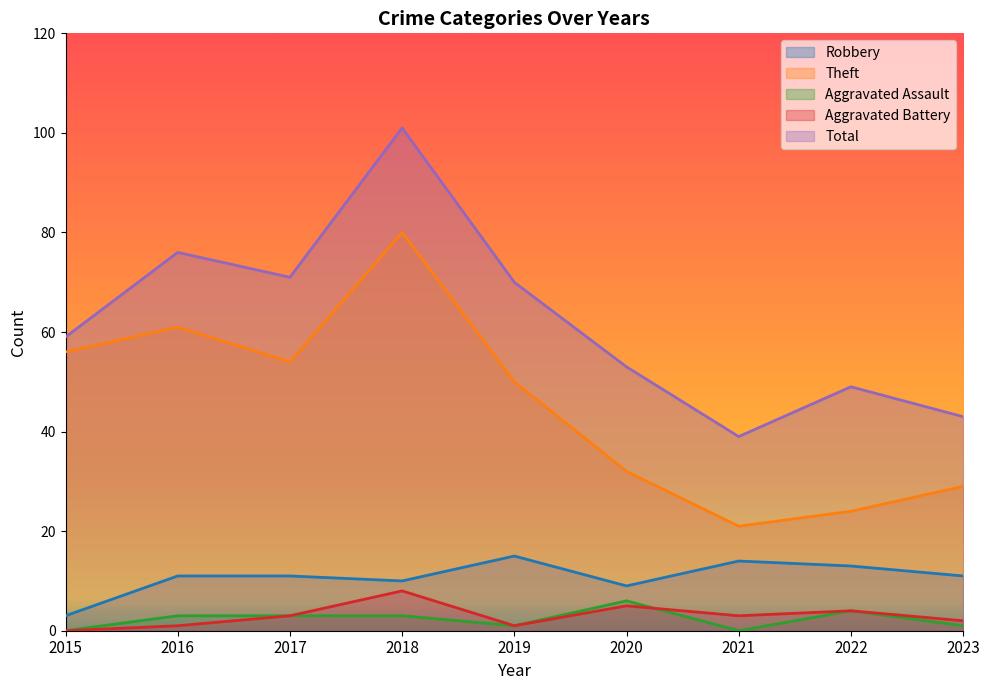

How many data points in Robbery are above 11?

3